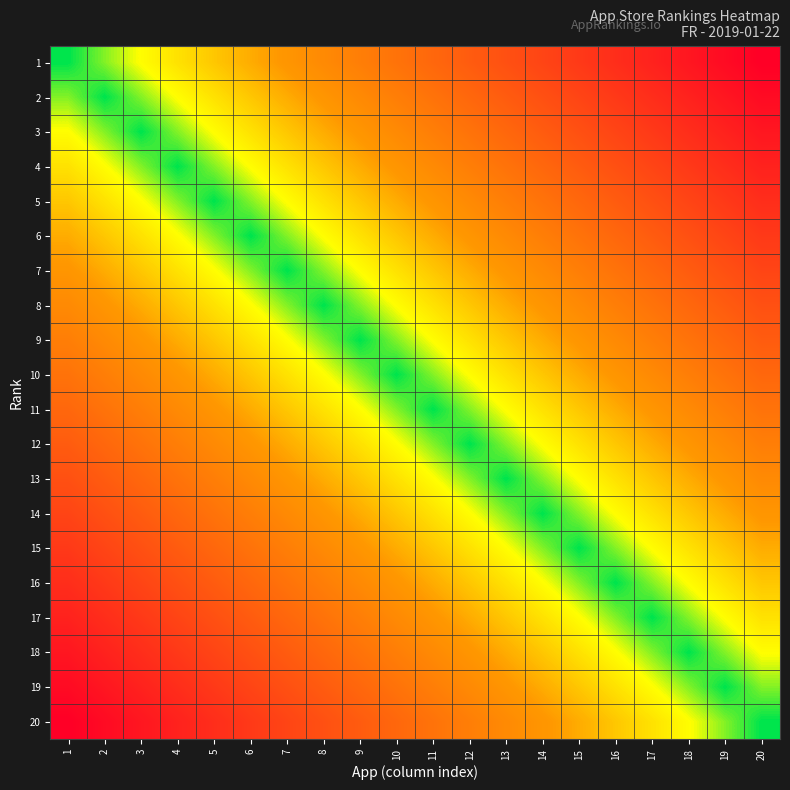

Reading right to left, extract all data points from this chart.

1: 20=19	19=18	18=17	17=16	16=15	15=14	14=13	13=12	12=11	11=10	10=9	9=8	8=7	7=6	6=5	5=4	4=3	3=2	2=1	1=0
2: 20=18	19=17	18=16	17=15	16=14	15=13	14=12	13=11	12=10	11=9	10=8	9=7	8=6	7=5	6=4	5=3	4=2	3=1	2=0	1=1
3: 20=17	19=16	18=15	17=14	16=13	15=12	14=11	13=10	12=9	11=8	10=7	9=6	8=5	7=4	6=3	5=2	4=1	3=0	2=1	1=2
4: 20=16	19=15	18=14	17=13	16=12	15=11	14=10	13=9	12=8	11=7	10=6	9=5	8=4	7=3	6=2	5=1	4=0	3=1	2=2	1=3
5: 20=15	19=14	18=13	17=12	16=11	15=10	14=9	13=8	12=7	11=6	10=5	9=4	8=3	7=2	6=1	5=0	4=1	3=2	2=3	1=4
6: 20=14	19=13	18=12	17=11	16=10	15=9	14=8	13=7	12=6	11=5	10=4	9=3	8=2	7=1	6=0	5=1	4=2	3=3	2=4	1=5
7: 20=13	19=12	18=11	17=10	16=9	15=8	14=7	13=6	12=5	11=4	10=3	9=2	8=1	7=0	6=1	5=2	4=3	3=4	2=5	1=6
8: 20=12	19=11	18=10	17=9	16=8	15=7	14=6	13=5	12=4	11=3	10=2	9=1	8=0	7=1	6=2	5=3	4=4	3=5	2=6	1=7
9: 20=11	19=10	18=9	17=8	16=7	15=6	14=5	13=4	12=3	11=2	10=1	9=0	8=1	7=2	6=3	5=4	4=5	3=6	2=7	1=8
10: 20=10	19=9	18=8	17=7	16=6	15=5	14=4	13=3	12=2	11=1	10=0	9=1	8=2	7=3	6=4	5=5	4=6	3=7	2=8	1=9
11: 20=9	19=8	18=7	17=6	16=5	15=4	14=3	13=2	12=1	11=0	10=1	9=2	8=3	7=4	6=5	5=6	4=7	3=8	2=9	1=10
12: 20=8	19=7	18=6	17=5	16=4	15=3	14=2	13=1	12=0	11=1	10=2	9=3	8=4	7=5	6=6	5=7	4=8	3=9	2=10	1=11
13: 20=7	19=6	18=5	17=4	16=3	15=2	14=1	13=0	12=1	11=2	10=3	9=4	8=5	7=6	6=7	5=8	4=9	3=10	2=11	1=12
14: 20=6	19=5	18=4	17=3	16=2	15=1	14=0	13=1	12=2	11=3	10=4	9=5	8=6	7=7	6=8	5=9	4=10	3=11	2=12	1=13
15: 20=5	19=4	18=3	17=2	16=1	15=0	14=1	13=2	12=3	11=4	10=5	9=6	8=7	7=8	6=9	5=10	4=11	3=12	2=13	1=14
16: 20=4	19=3	18=2	17=1	16=0	15=1	14=2	13=3	12=4	11=5	10=6	9=7	8=8	7=9	6=10	5=11	4=12	3=13	2=14	1=15
17: 20=3	19=2	18=1	17=0	16=1	15=2	14=3	13=4	12=5	11=6	10=7	9=8	8=9	7=10	6=11	5=12	4=13	3=14	2=15	1=16
18: 20=2	19=1	18=0	17=1	16=2	15=3	14=4	13=5	12=6	11=7	10=8	9=9	8=10	7=11	6=12	5=13	4=14	3=15	2=16	1=17
19: 20=1	19=0	18=1	17=2	16=3	15=4	14=5	13=6	12=7	11=8	10=9	9=10	8=11	7=12	6=13	5=14	4=15	3=16	2=17	1=18
20: 20=0	19=1	18=2	17=3	16=4	15=5	14=6	13=7	12=8	11=9	10=10	9=11	8=12	7=13	6=14	5=15	4=16	3=17	2=18	1=19